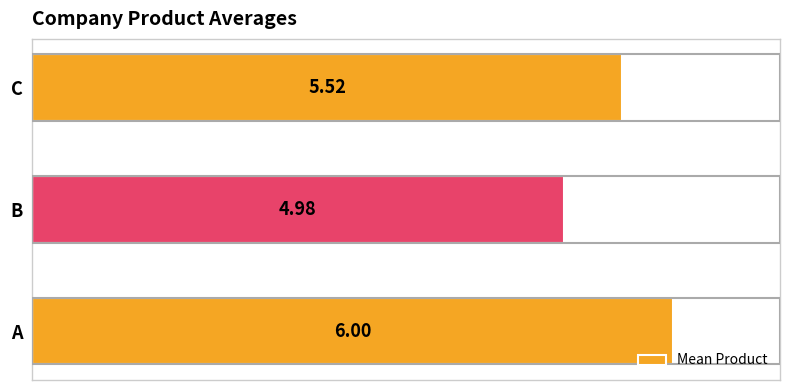

What is the difference between the maximum and second lowest values?

0.5